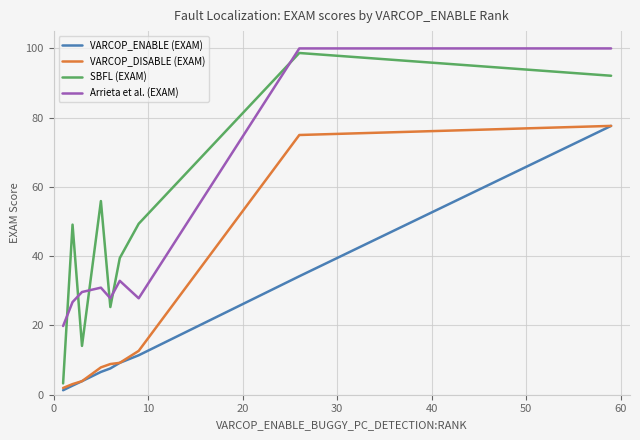

What is the maximum value shown in the chart?

100.0